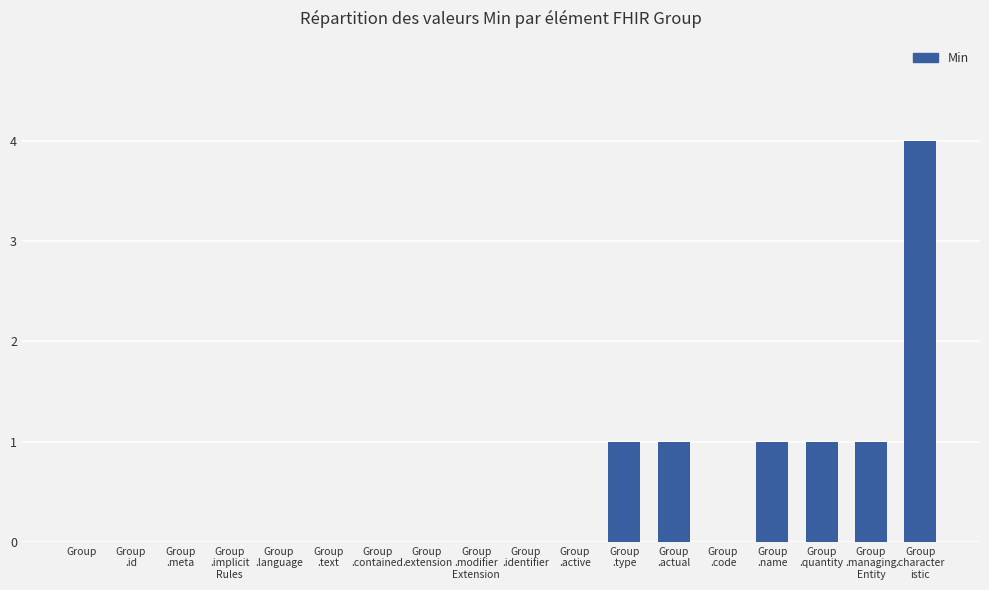

What is the maximum value shown in the chart?

4